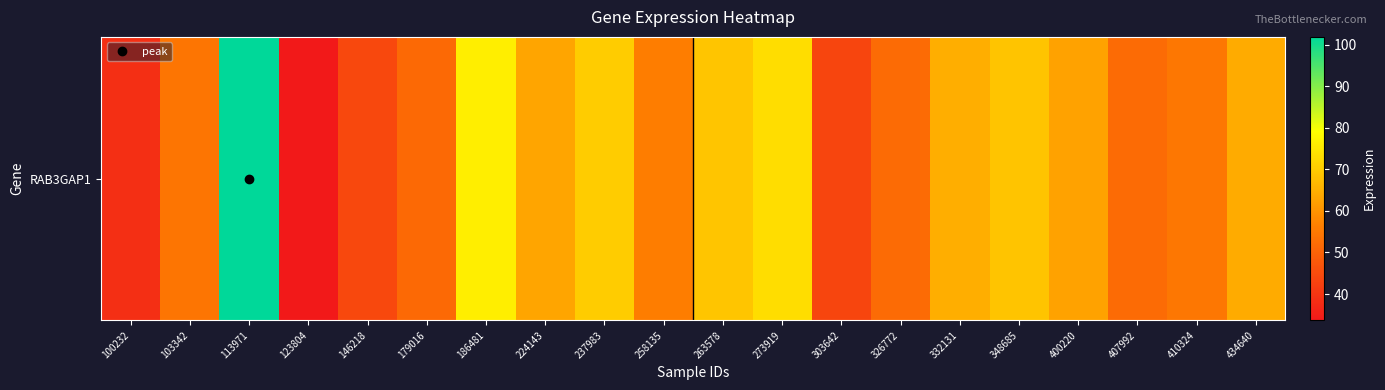

The value at 348685 is 68.6. True or false?

True